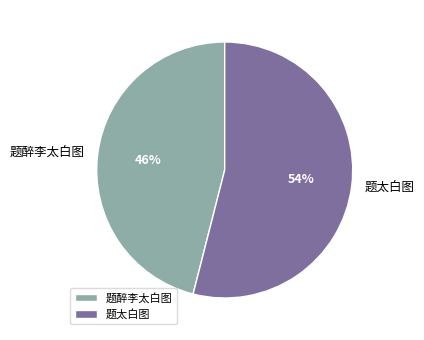

What percentage is the 题太白图 slice, to the nearest percent?

54%